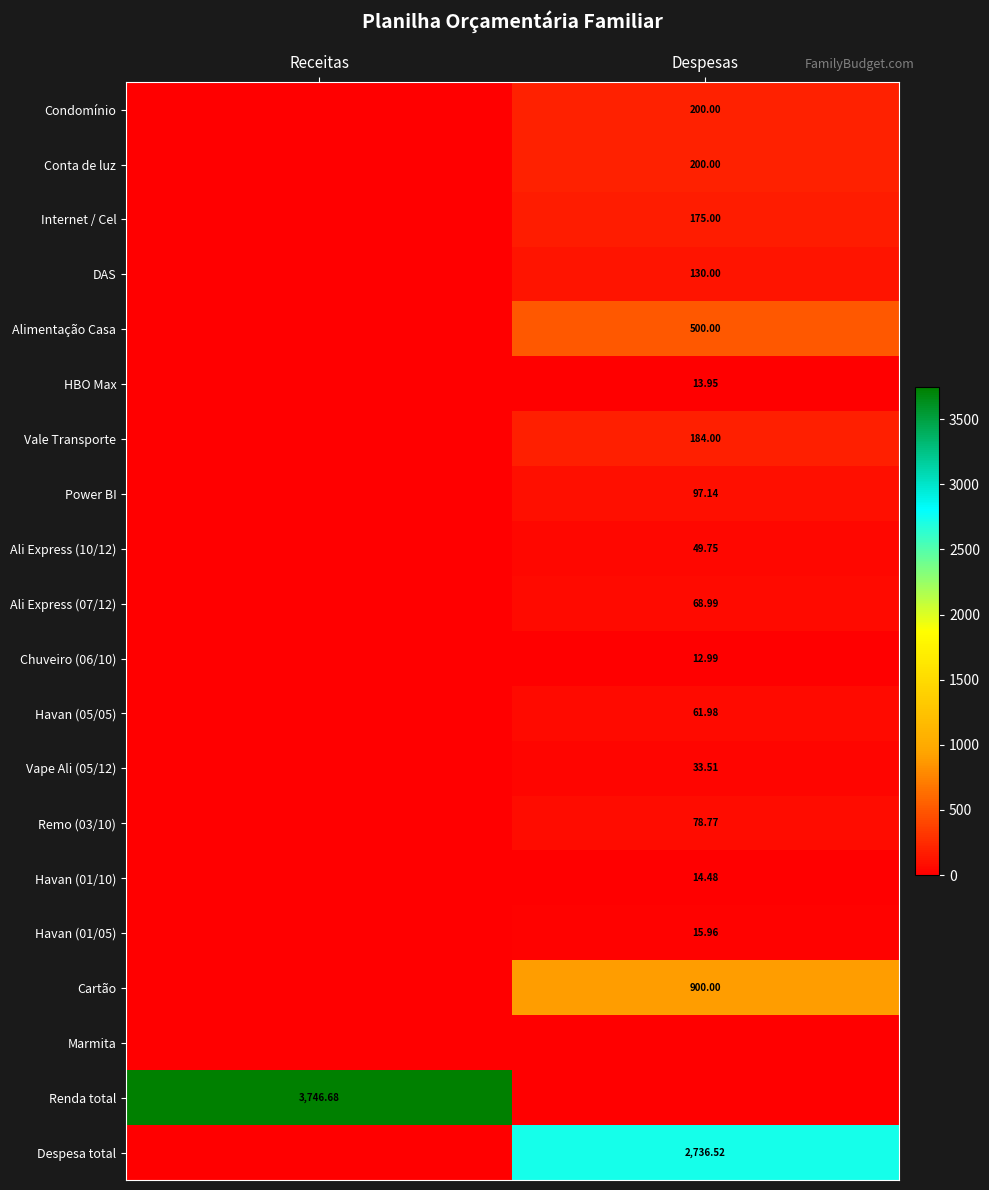

What is the difference between the maximum and minimum values in the Vape Ali (05/12) series?

33.5